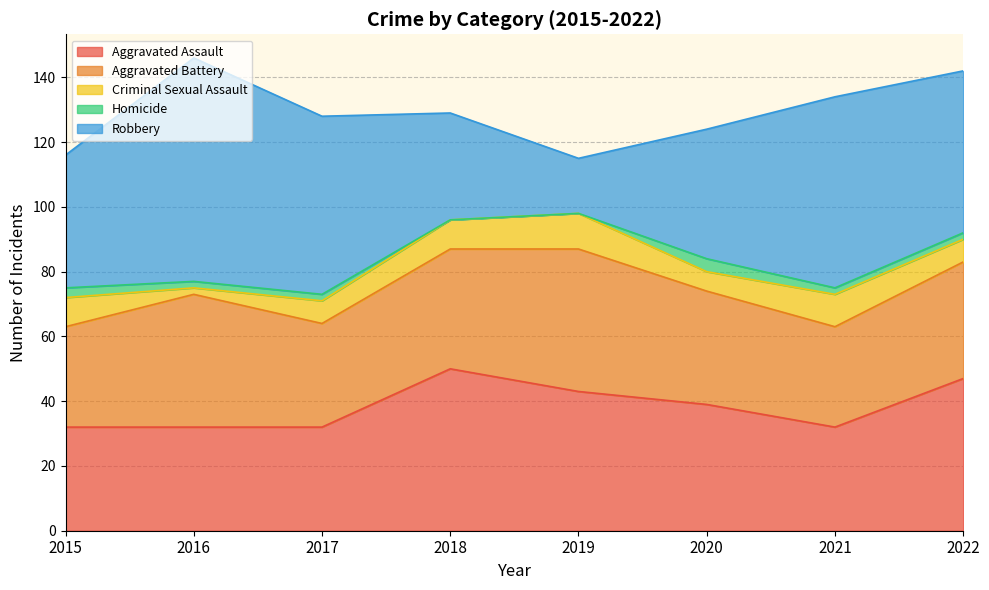

The value of Aggravated Battery at 2021 is 14. True or false?

False